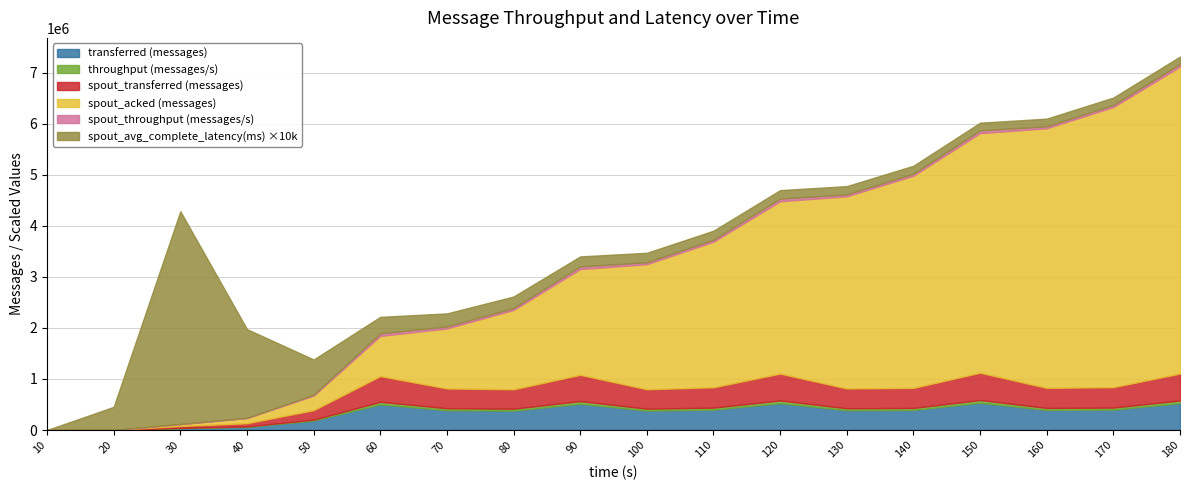

What value does the transferred (messages) series have at 70?

387900.0